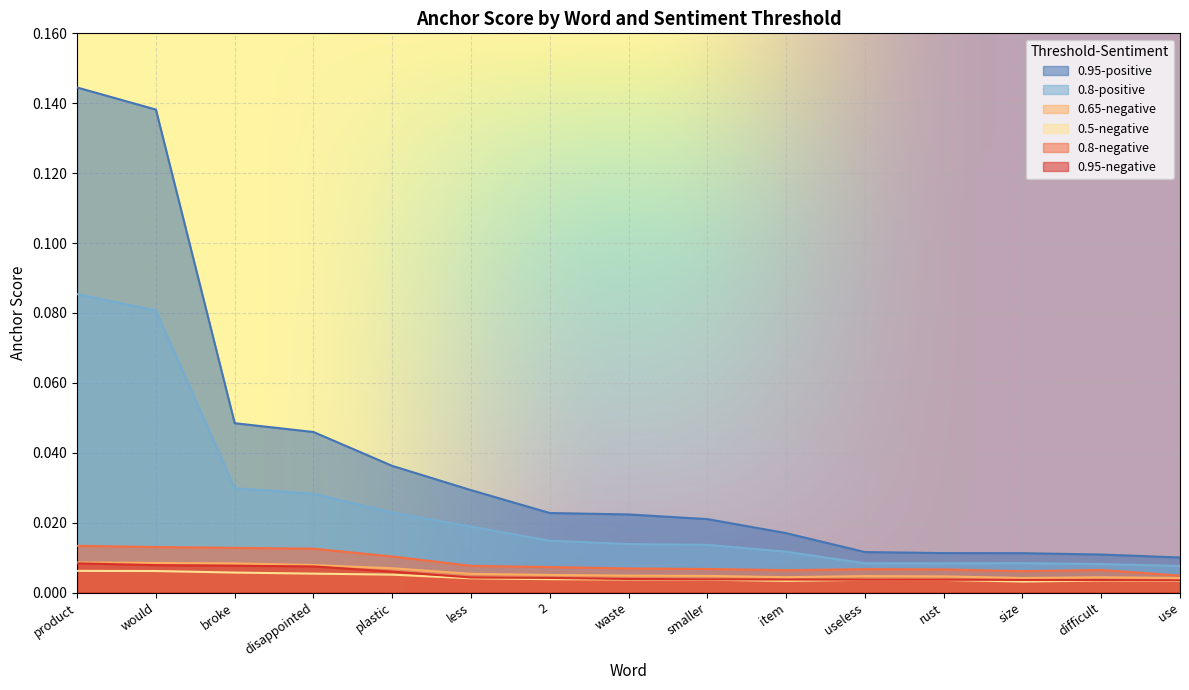

Reading left to right, transcribe all the data shown in this chart.

0.95-negative: product=0.0	would=0.0	broke=0.0	disappointed=0.0	plastic=0.0	less=0.0	2=0.0	waste=0.0	smaller=0.0	item=0.0	useless=0.0	rust=0.0	size=0.0	difficult=0.0	use=0.0
0.8-negative: product=0.0	would=0.0	broke=0.0	disappointed=0.0	plastic=0.0	less=0.0	2=0.0	waste=0.0	smaller=0.0	item=0.0	useless=0.0	rust=0.0	size=0.0	difficult=0.0	use=0.0
0.65-negative: product=0.0	would=0.0	broke=0.0	disappointed=0.0	plastic=0.0	less=0.0	2=0.0	waste=0.0	smaller=0.0	item=0.0	useless=0.0	rust=0.0	size=0.0	difficult=0.0	use=0.0
0.5-negative: product=0.0	would=0.0	broke=0.0	disappointed=0.0	plastic=0.0	less=0.0	2=0.0	waste=0.0	smaller=0.0	item=0.0	useless=0.0	rust=0.0	size=0.0	difficult=0.0	use=0.0
0.95-positive: product=0.1	would=0.1	broke=0.0	disappointed=0.0	plastic=0.0	less=0.0	2=0.0	waste=0.0	smaller=0.0	item=0.0	useless=0.0	rust=0.0	size=0.0	difficult=0.0	use=0.0
0.8-positive: product=0.1	would=0.1	broke=0.0	disappointed=0.0	plastic=0.0	less=0.0	2=0.0	waste=0.0	smaller=0.0	item=0.0	useless=0.0	rust=0.0	size=0.0	difficult=0.0	use=0.0